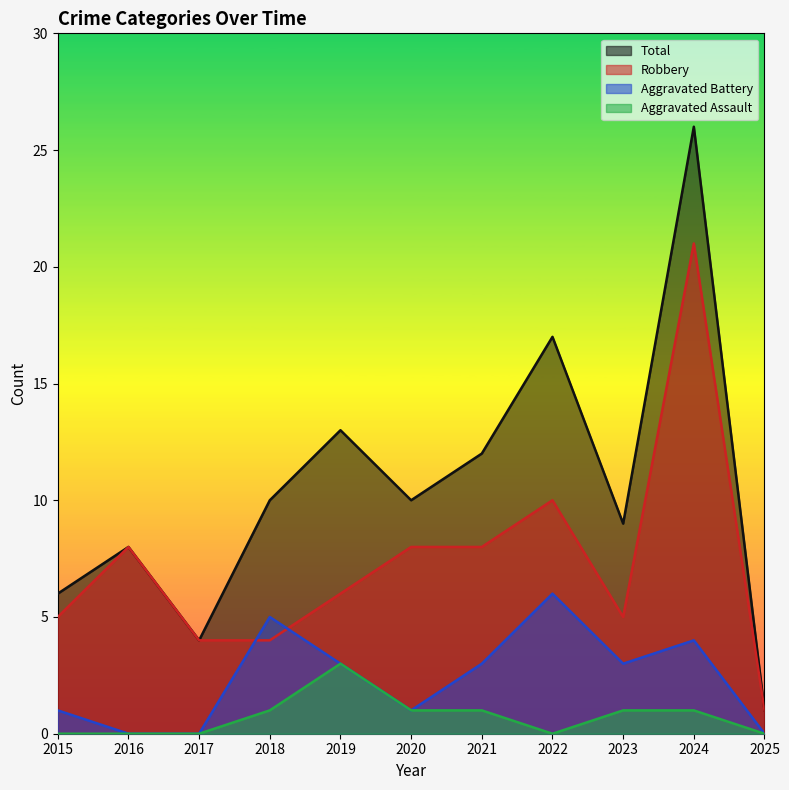

What is the highest value of the Robbery series?

21